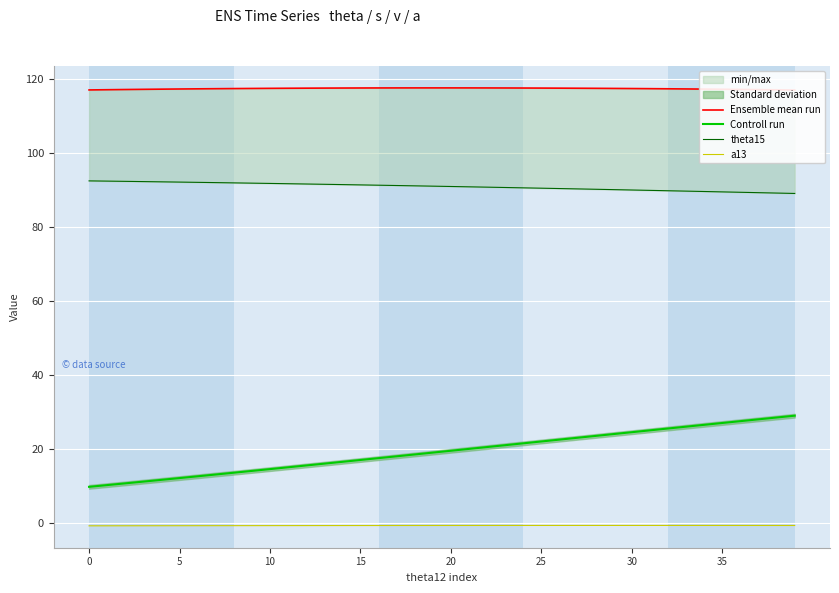

What is the difference between the highest and lowest values at 11?

118.2